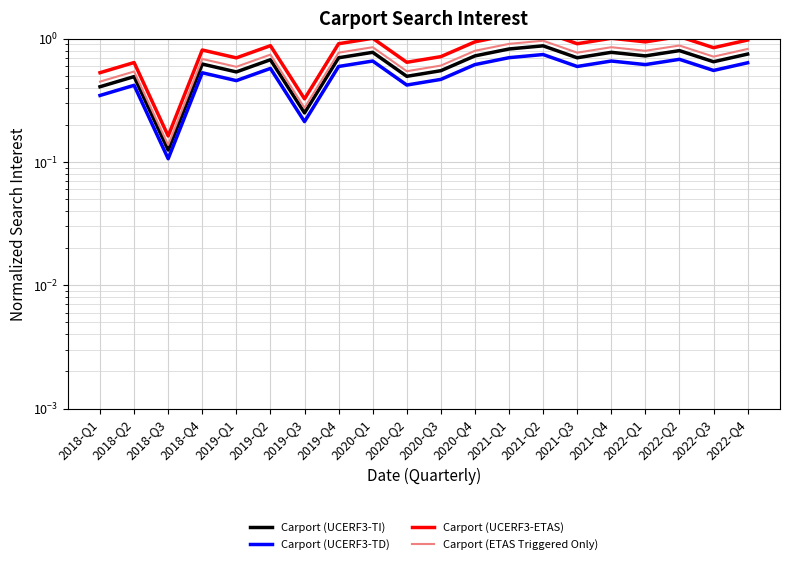

Is it true that Carport (ETAS Triggered Only) equals 0.8 at 2022-Q1?

True